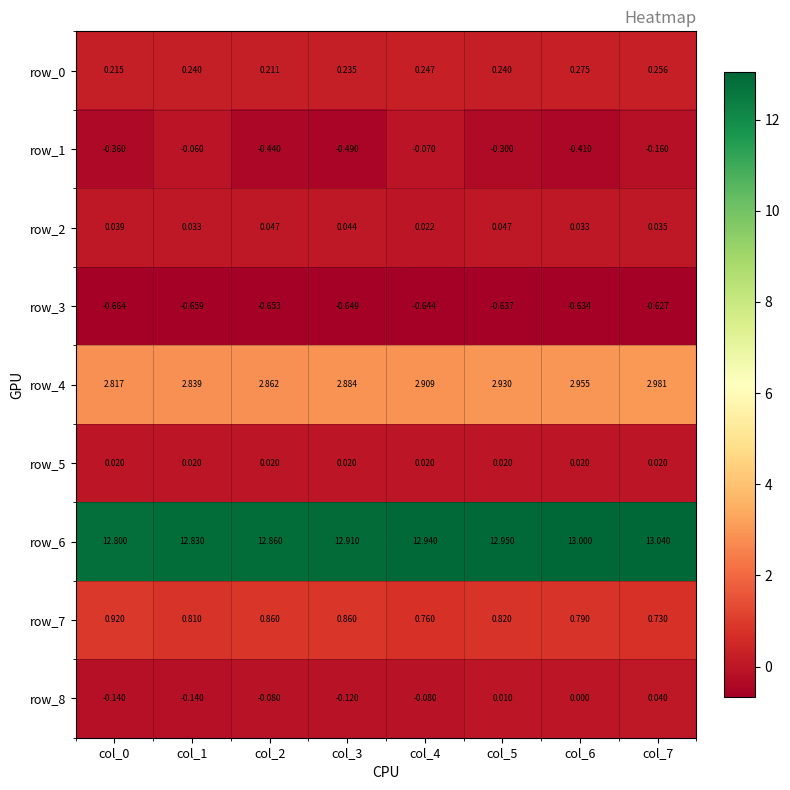

What is the sum of the row_4 values at col_6 and col_4?

5.9